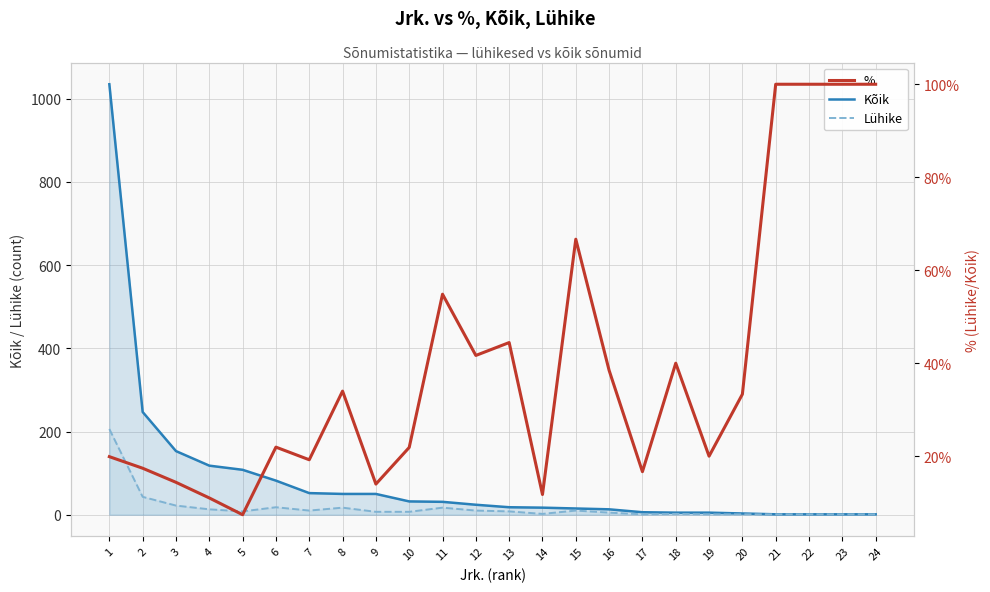

What is the average value of the Lühike series?

17.2